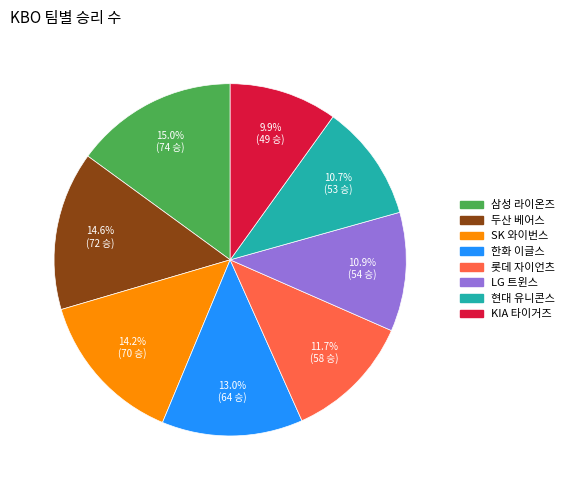

Does 롯데 자이언츠 account for over 50% of the chart?

No